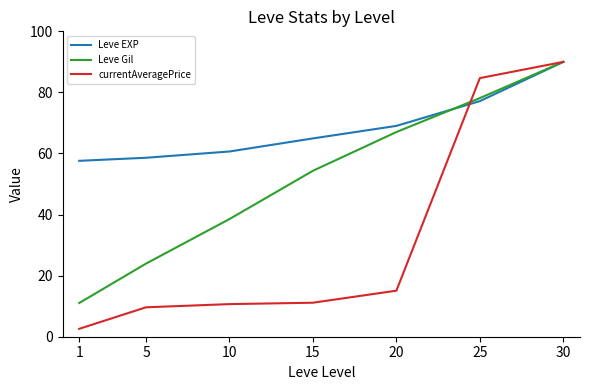

Reading right to left, what are all the values shown in this chart?

Leve EXP: 90.0	77.1	69.0	64.9	60.7	58.6	57.6
Leve Gil: 90.0	78.1	67.0	54.3	38.5	23.9	11.0
currentAveragePrice: 90.0	84.7	15.1	11.1	10.7	9.6	2.6